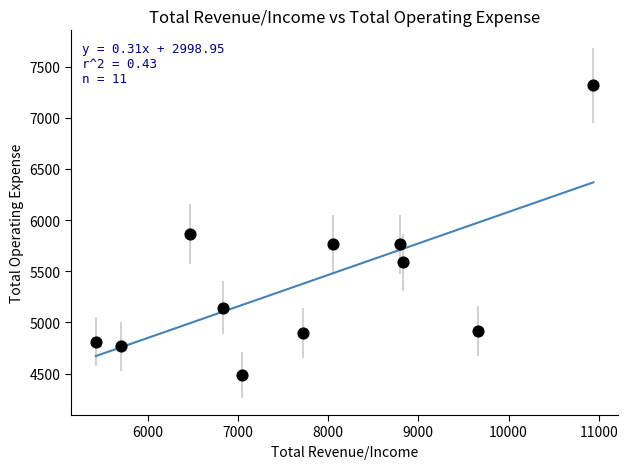

What Y value in the scatter plot is closest to 5904?

5860.2